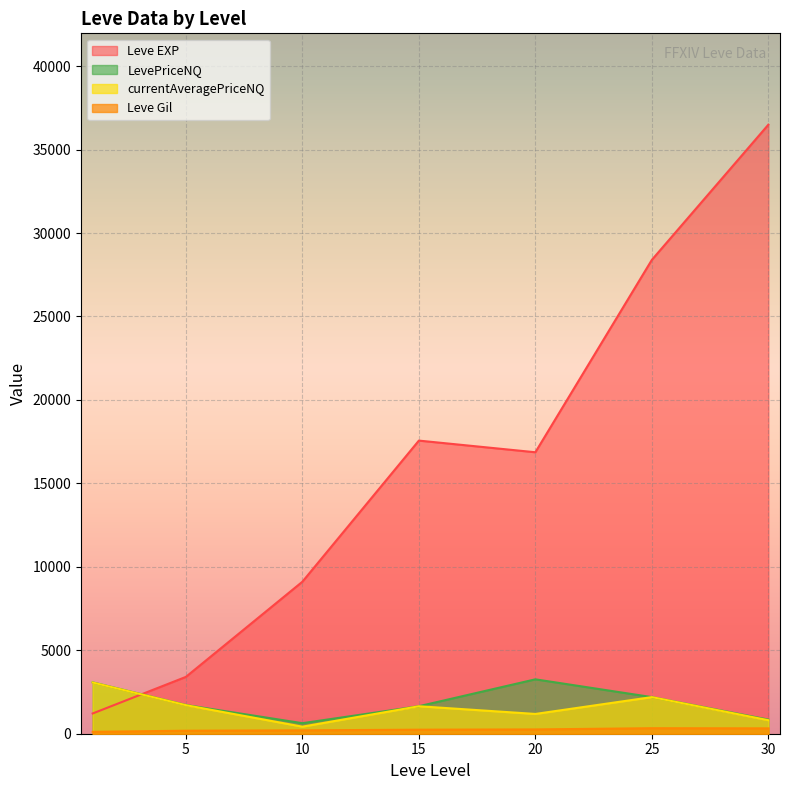

Which series has the largest range (max minus min)?

Leve EXP